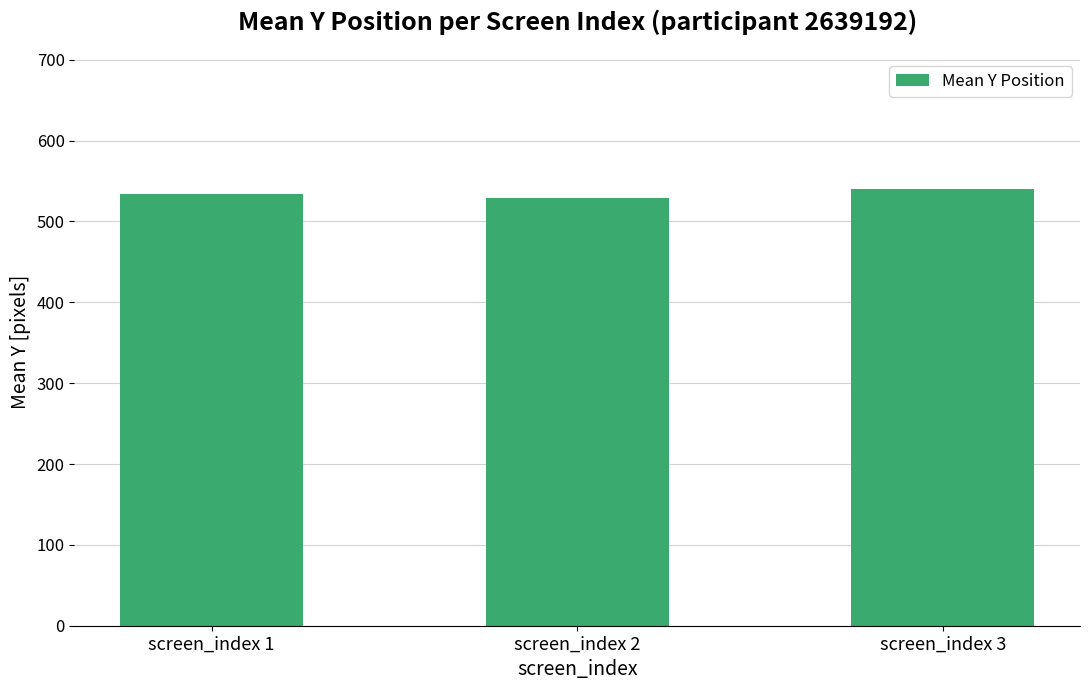

Where does the data first go above 533?

screen_index 1